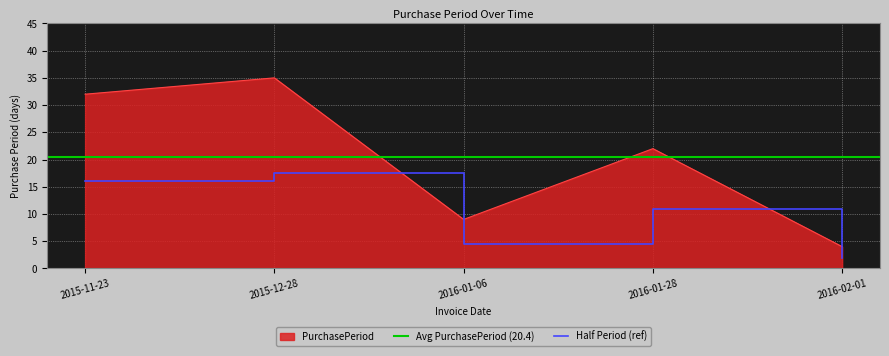

Rank the categories by Half Period (ref) value from lowest to highest.

2016-02-01, 2016-01-06, 2016-01-28, 2015-11-23, 2015-12-28